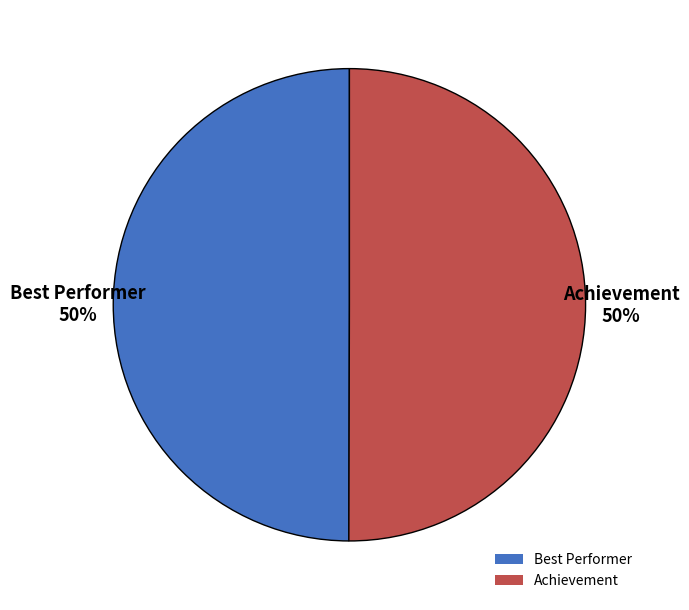

What percentage is the Achievement slice, to the nearest percent?

50%